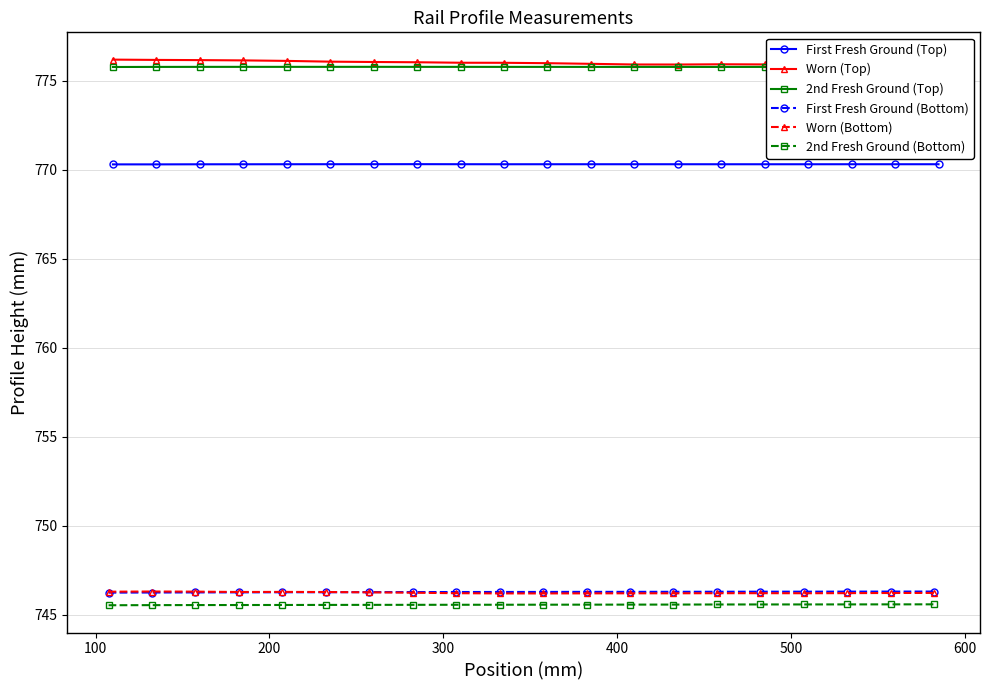

What is the lowest value of the Worn (Top) series?

775.9